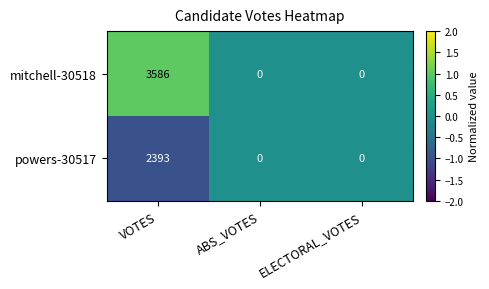

What is the maximum value for mitchell-30518?

3586